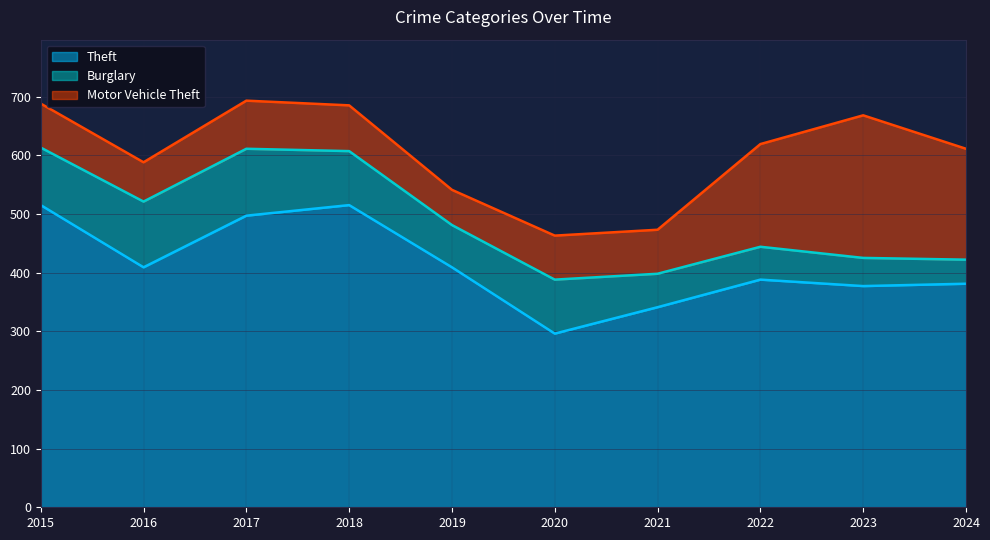

At how many categories does at least one series exceed 157?

10